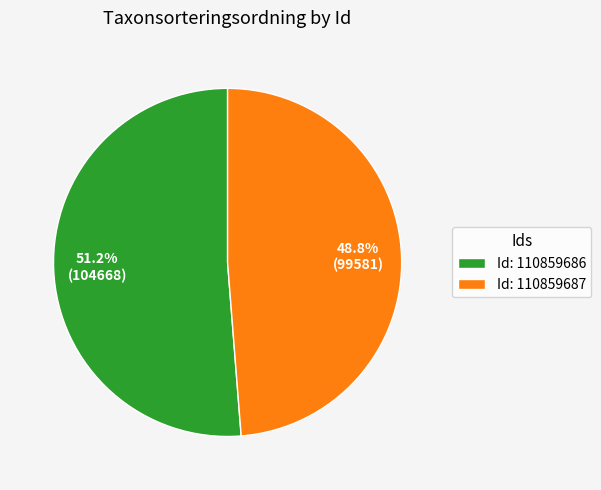

Rank the categories by value from lowest to highest.

Id: 110859687, Id: 110859686